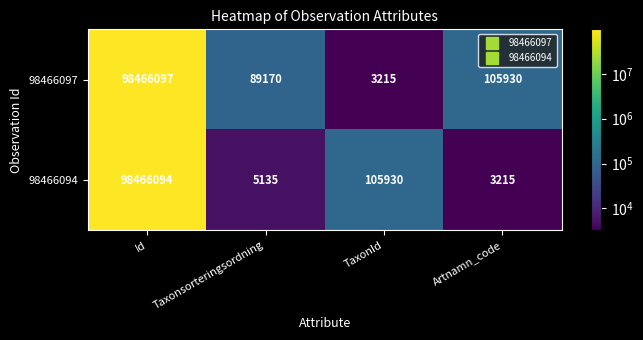

What is the spread (max minus min) of values at Taxonsorteringsordning?

84035